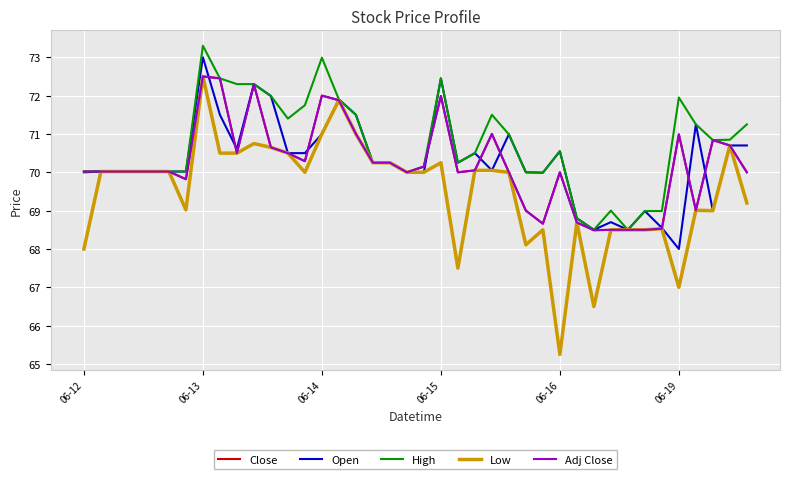

Is this an area chart (filled region under the line)?

No